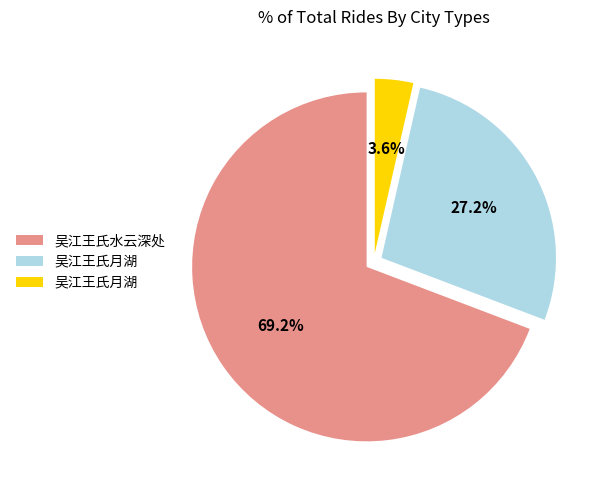

Is there any slice that represents more than half of the pie?

Yes